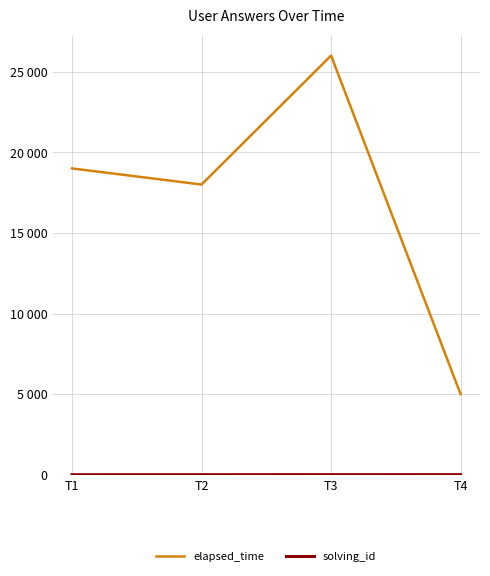

Which series has the widest spread of values?

elapsed_time